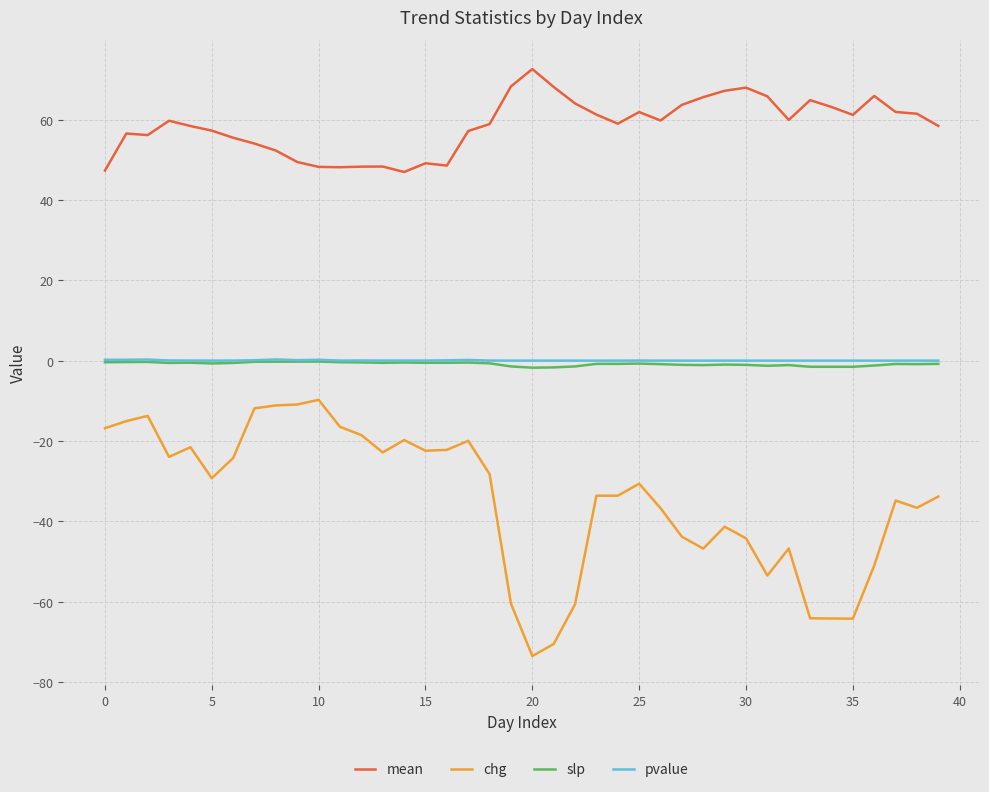

True or false: pvalue and mean cross at least once.

False